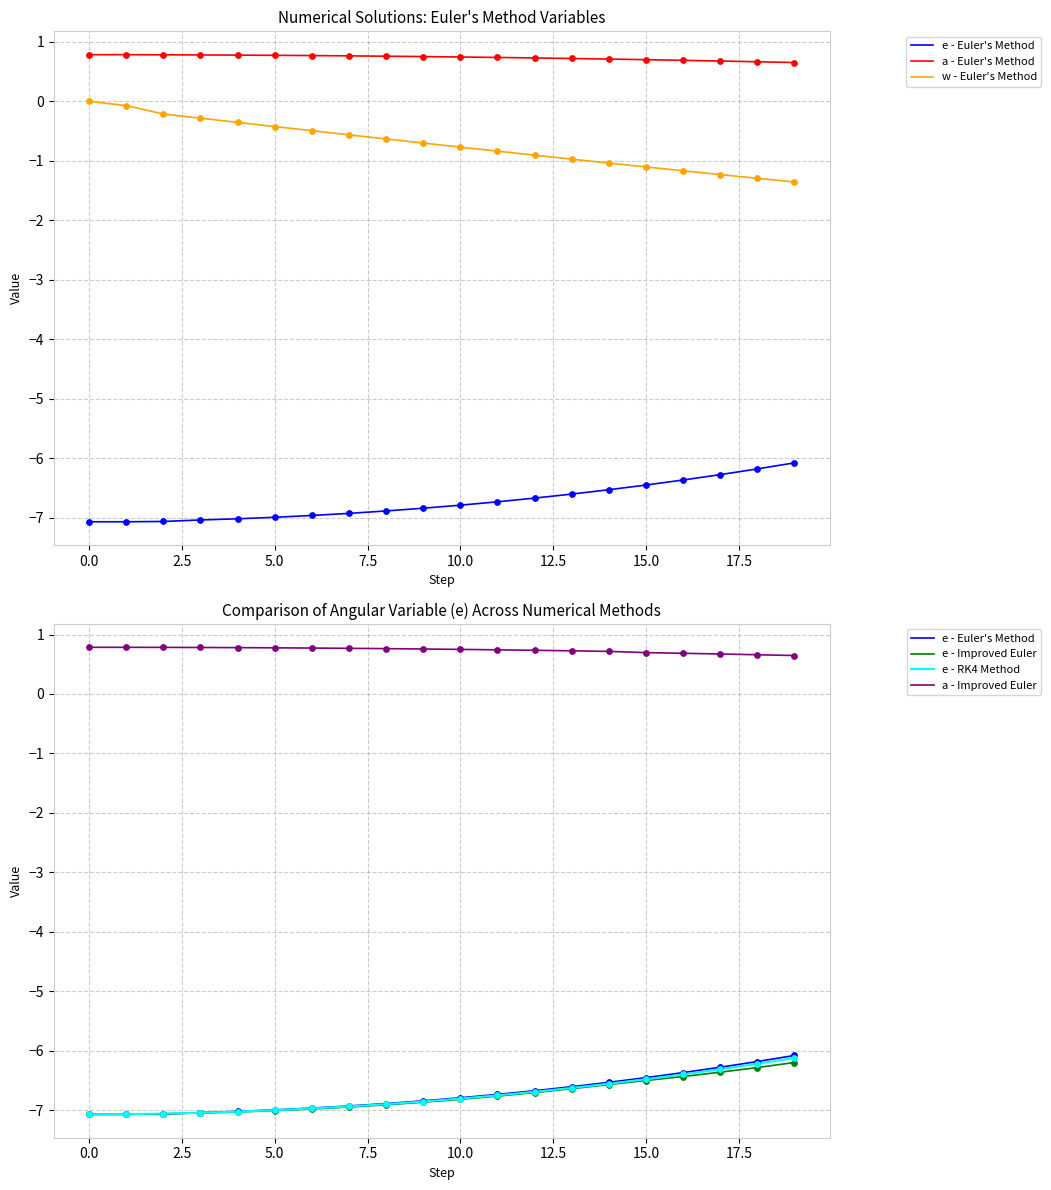

Is the value of a - Euler's Method at 18 greater than the value of e - Improved Euler at 5.0?

Yes